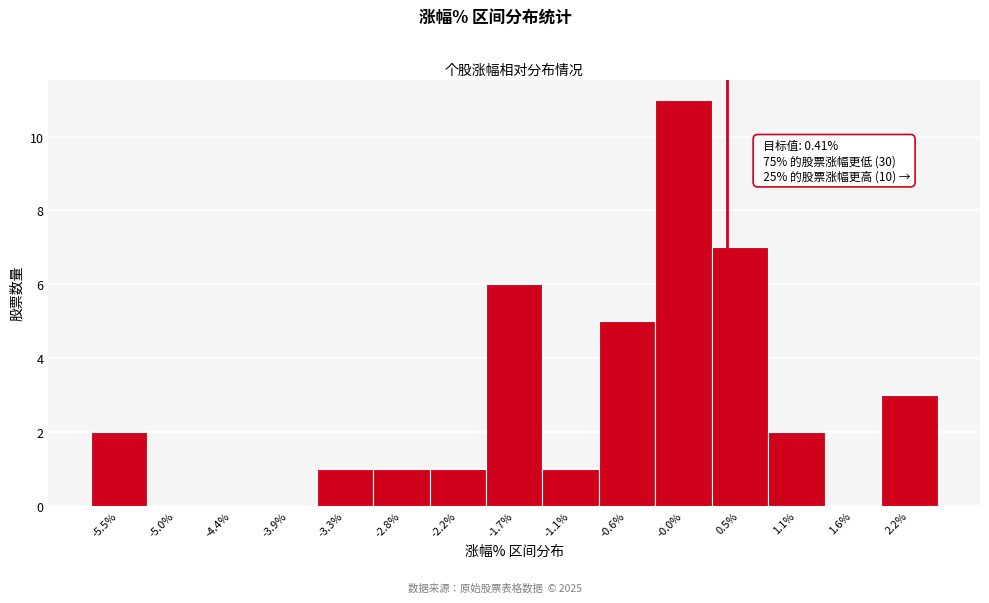

Over which range of the x-axis is the bar tallest?

-0.3 to 0.3